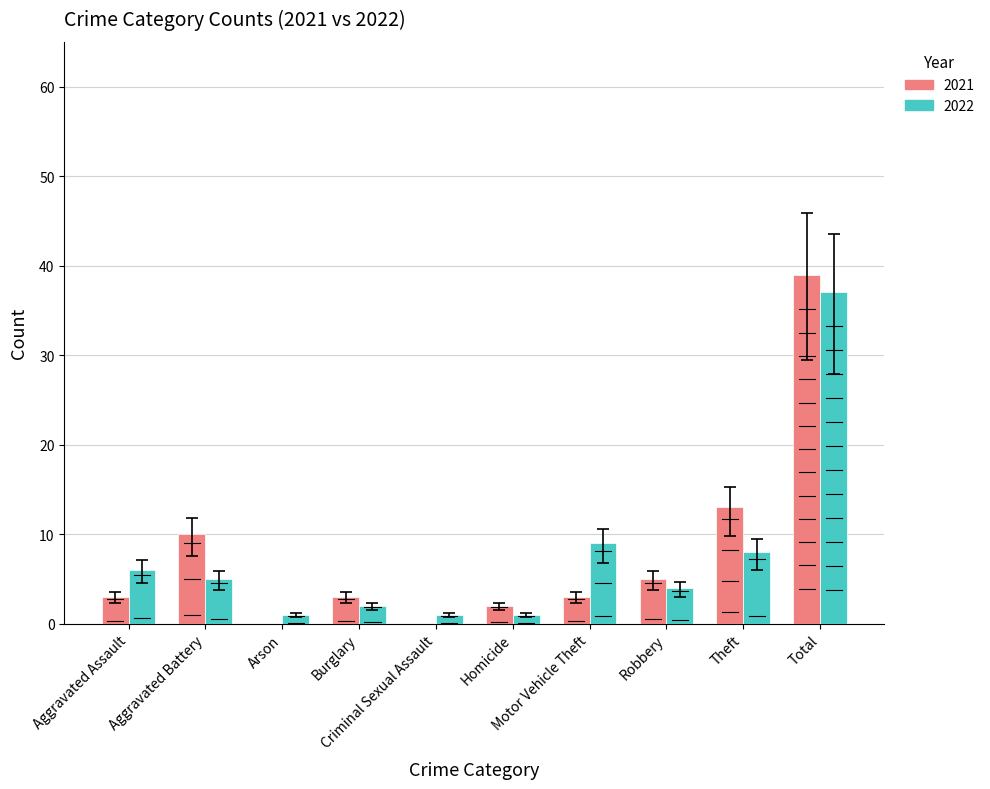

List the labels in order of 2022 value, largest first.

Total, Motor Vehicle Theft, Theft, Aggravated Assault, Aggravated Battery, Robbery, Burglary, Arson, Criminal Sexual Assault, Homicide